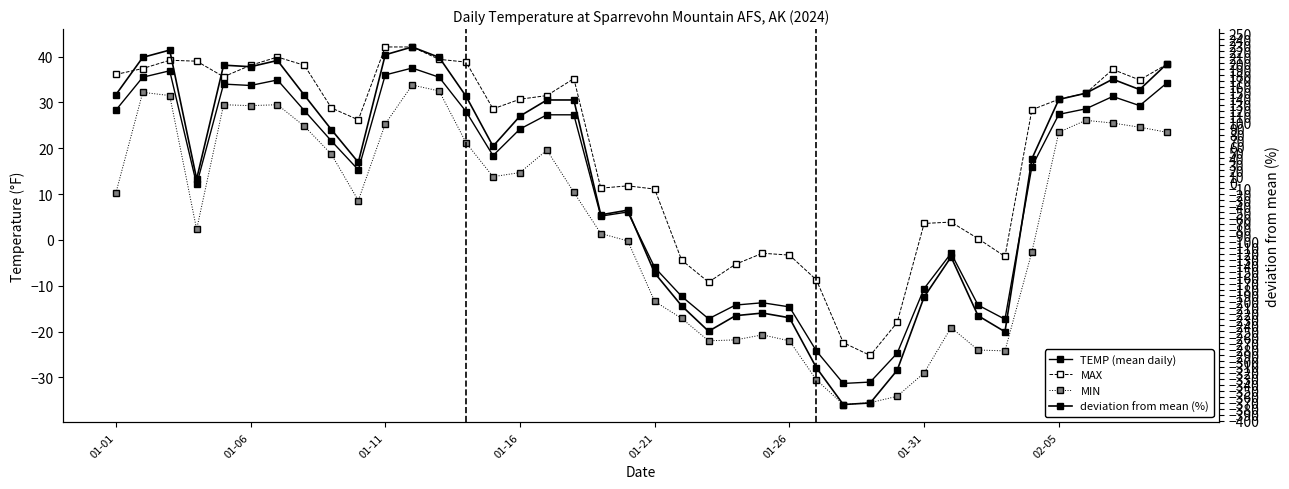

How many positive values does the MAX series have?

30